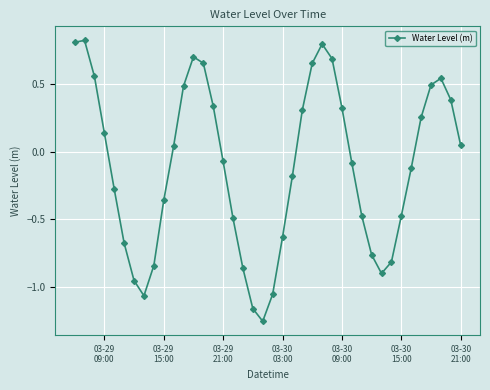

How many points are lower than both their immediate neighbors (excluding endpoints)?

3